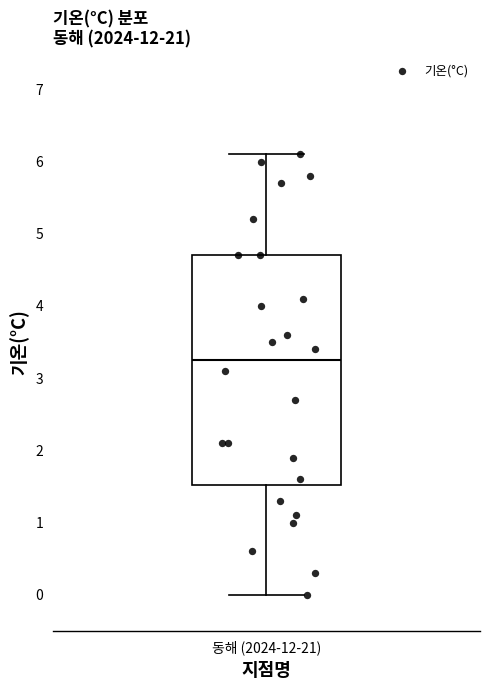

Transcribe this box plot: give where the median line is, the range the box spans, and where the two whiskers end, as read against the y-axis. The values are not printed on the chart, so give them approximately, as read against the axis.

median 3.3, box 1.5 to 4.7, whiskers 0.0 to 6.1